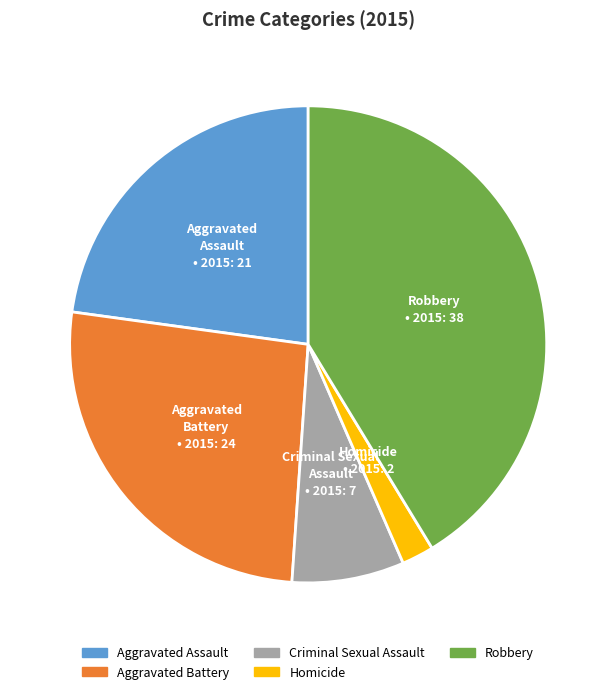

Is there a majority slice in this chart?

No